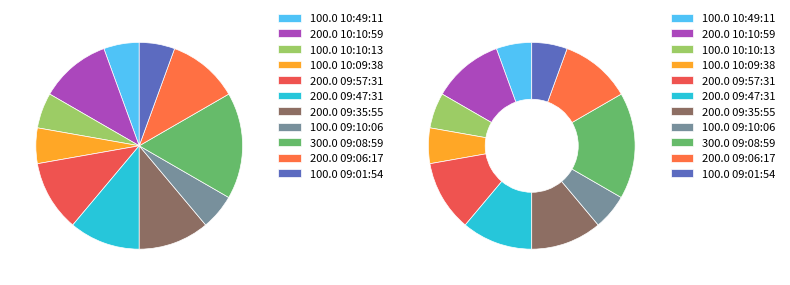

Is the sum of 09:57:31 and 09:08:59 greater than half?

No